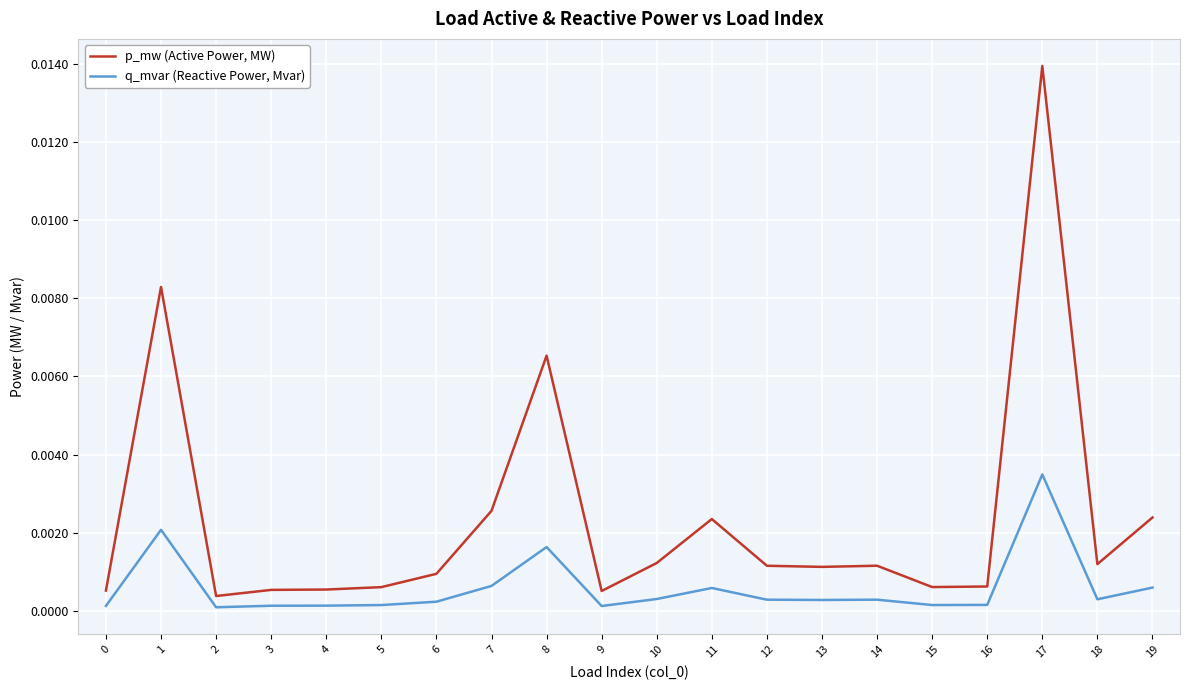

True or false: q_mvar (Reactive Power, Mvar) and p_mw (Active Power, MW) intersect in this chart.

False